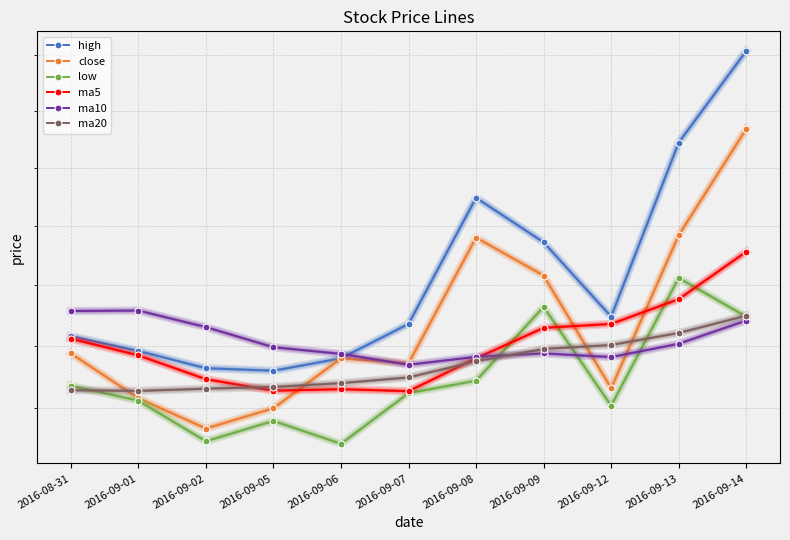

True or false: ma10 has a value of 10.5 at 2016-09-08.

True